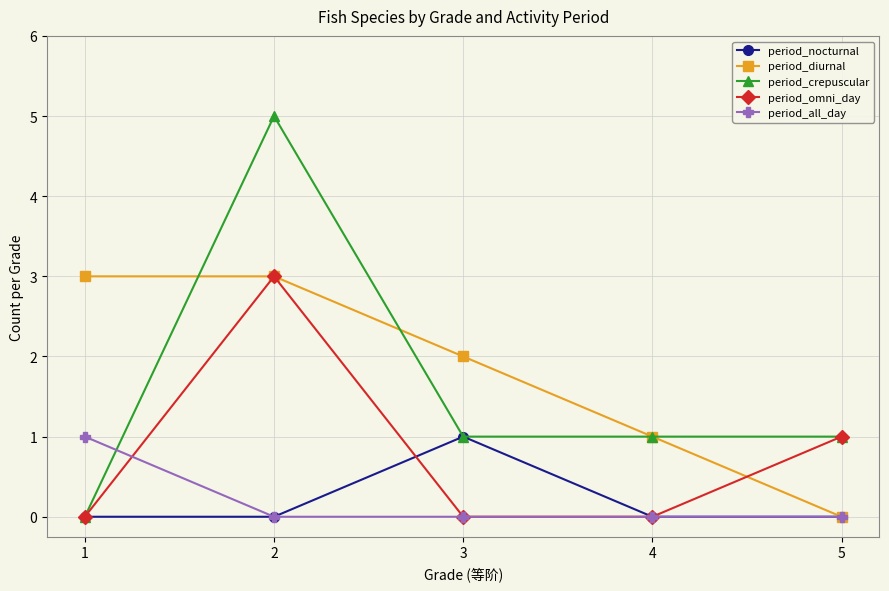

Which series changed the most between 2 and 4?

period_crepuscular